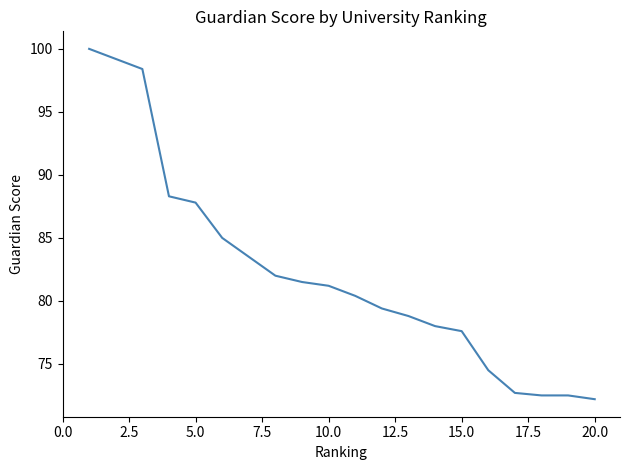

What is the smallest value displayed?

72.2